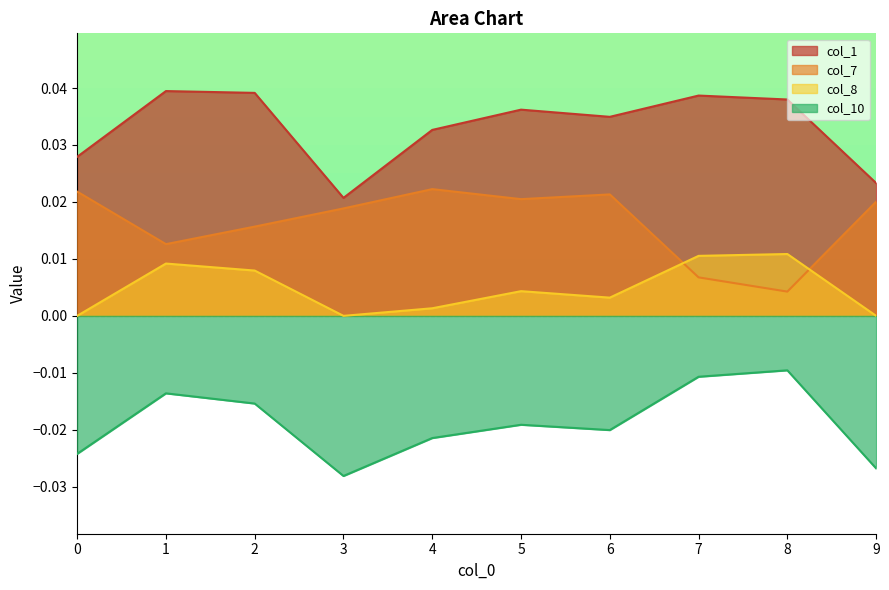

The col_7 series shows 0.0 at 3. True or false?

True